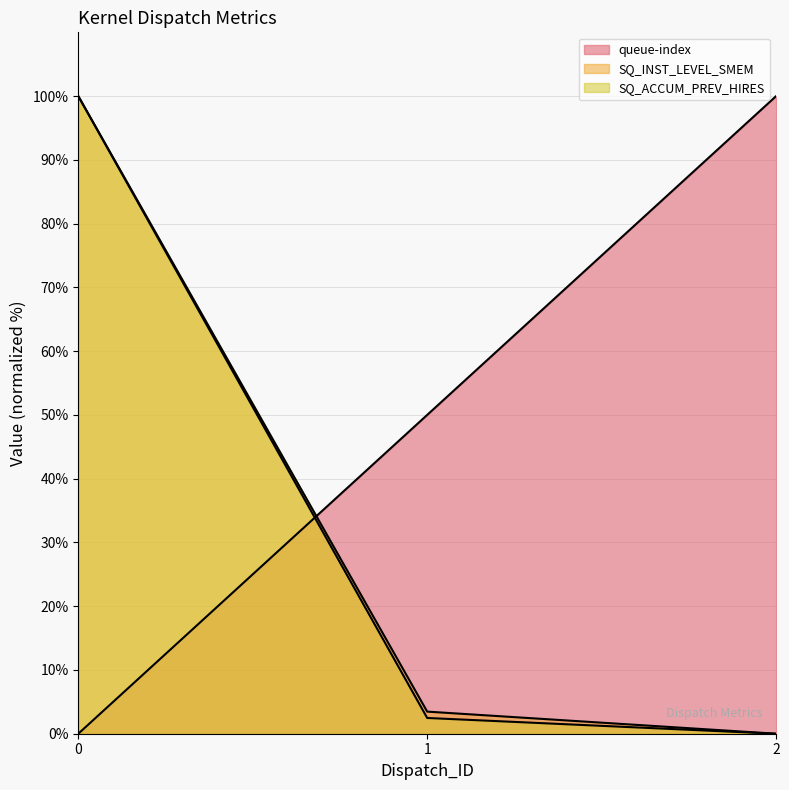

What is the difference between the highest and lowest values at 1?

47.5